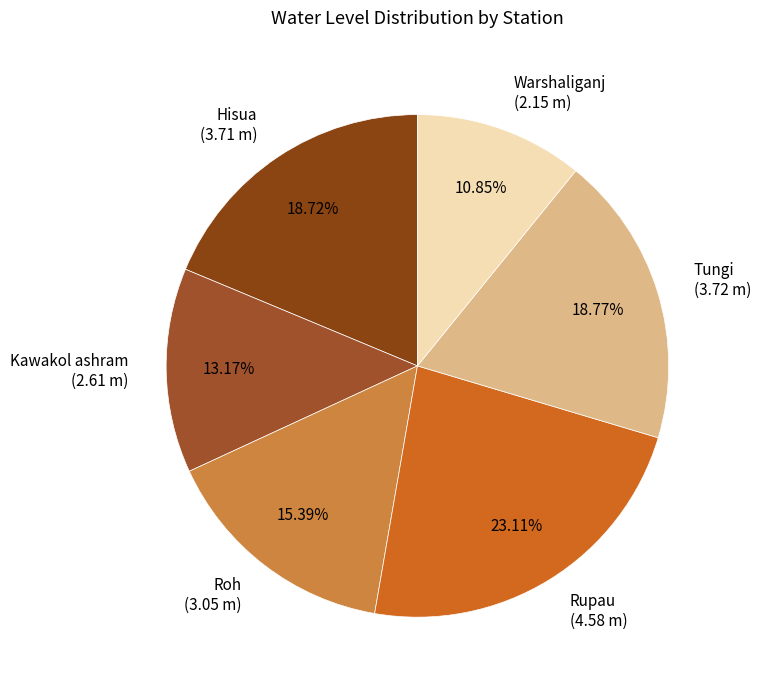

Which category has the smallest portion of the pie?

Warshaliganj